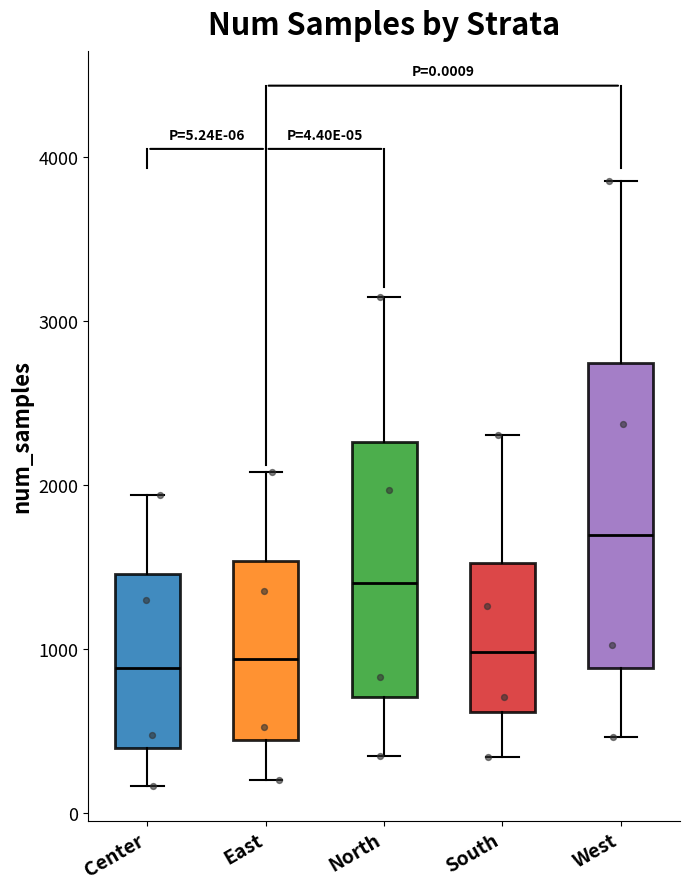

Comparing the boxes themselves (not the whiskers), which one is the tallest?

West